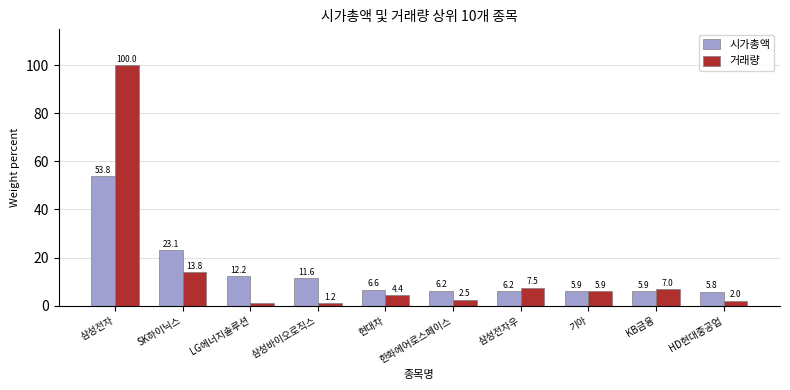

What is the total value across all series at 삼성바이오로직스?

12.8